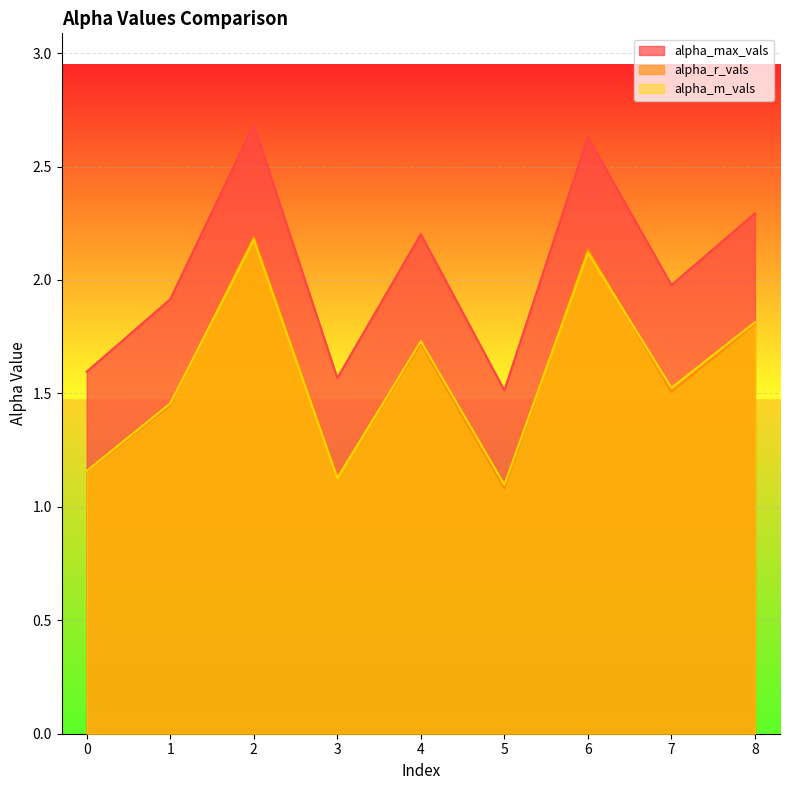

What is the difference between the maximum and minimum values in the alpha_m_vals series?

1.1